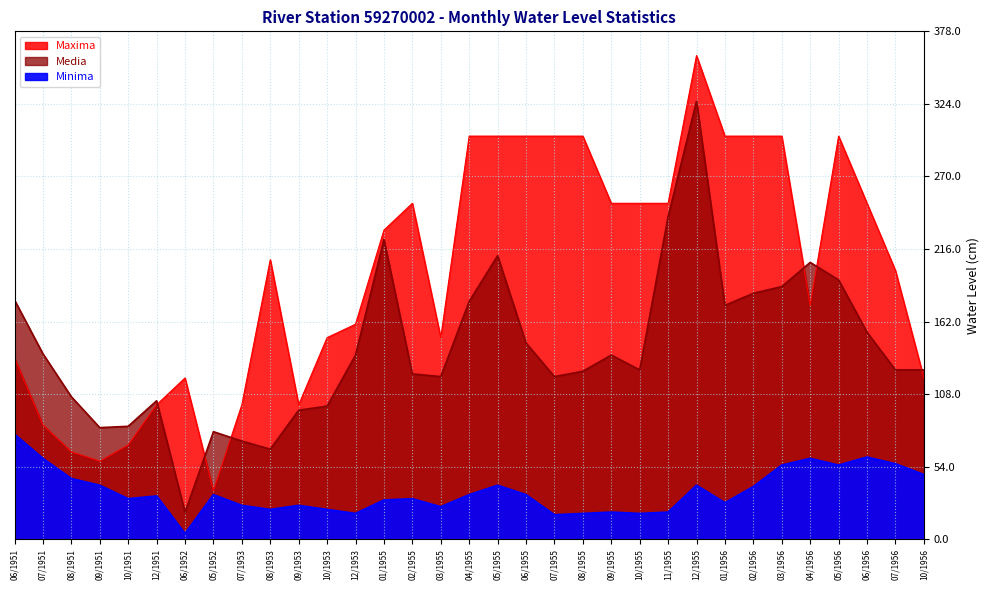

Which series has the largest total across all categories?

Maxima